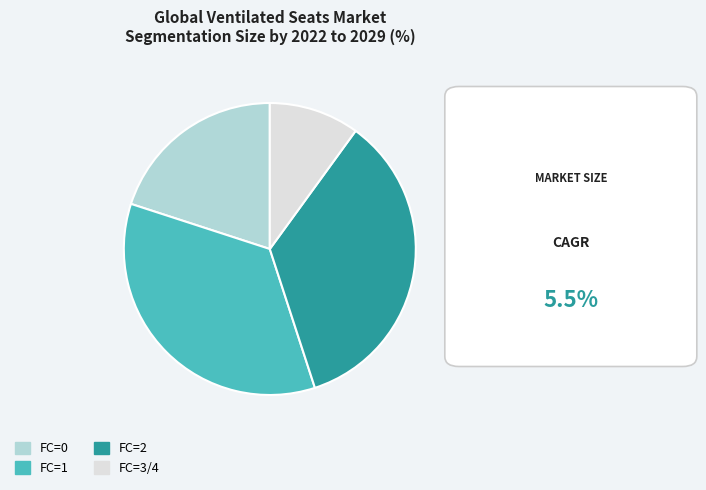

Which slice is the smallest?

FC=3/4